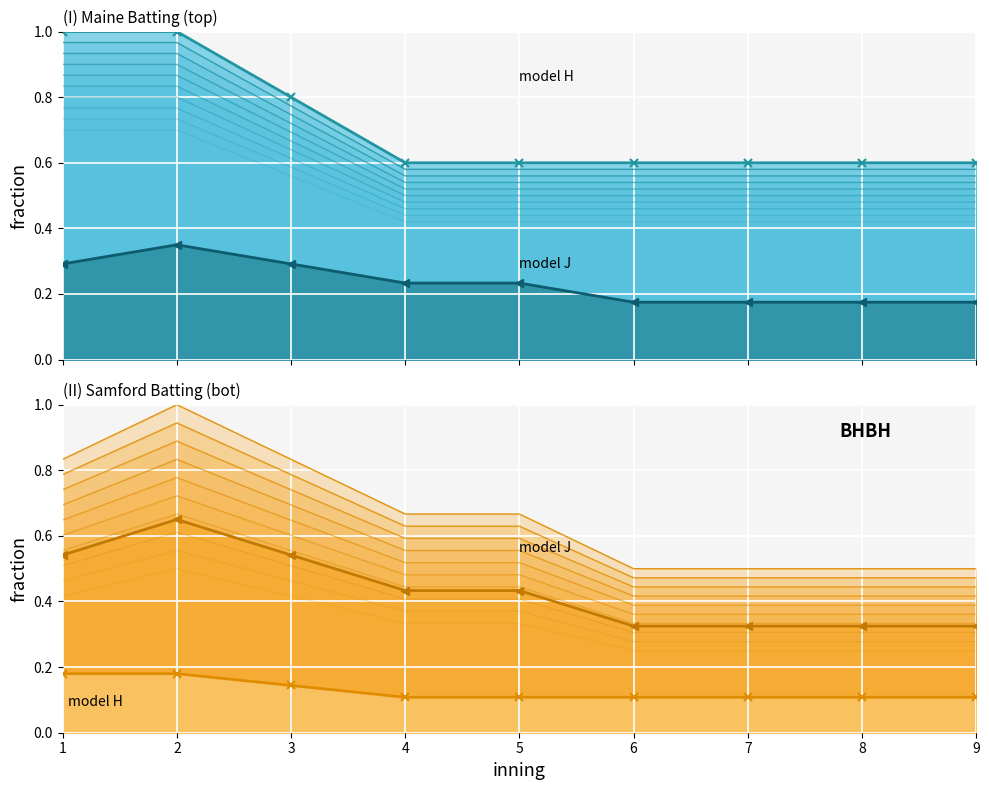

How many series are shown in this chart?

2